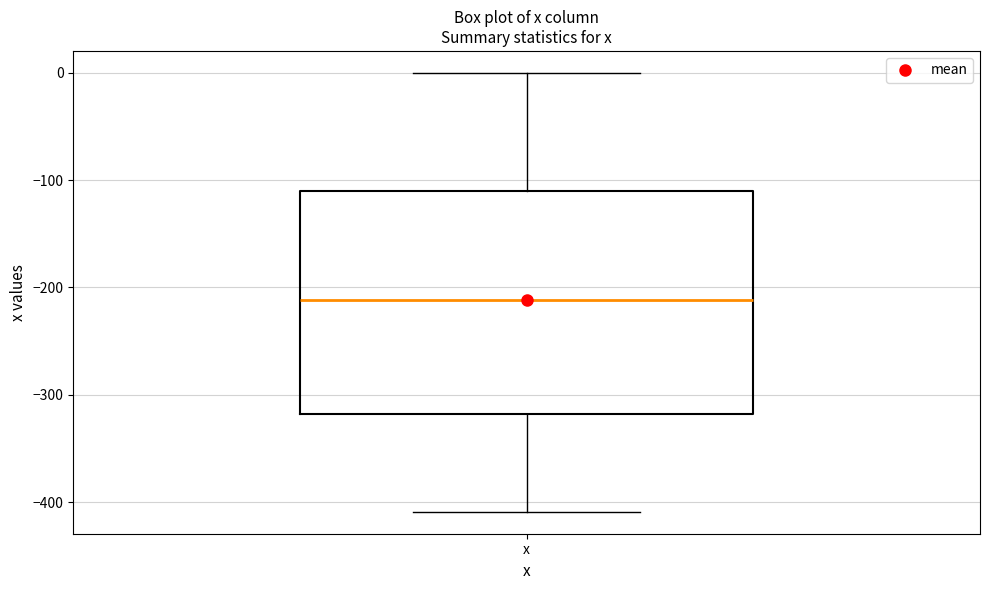

Transcribe this box plot: give where the median line is, the range the box spans, and where the two whiskers end, as read against the y-axis. The values are not printed on the chart, so give them approximately, as read against the axis.

median -210, box -320 to -110, whiskers -410 to 0